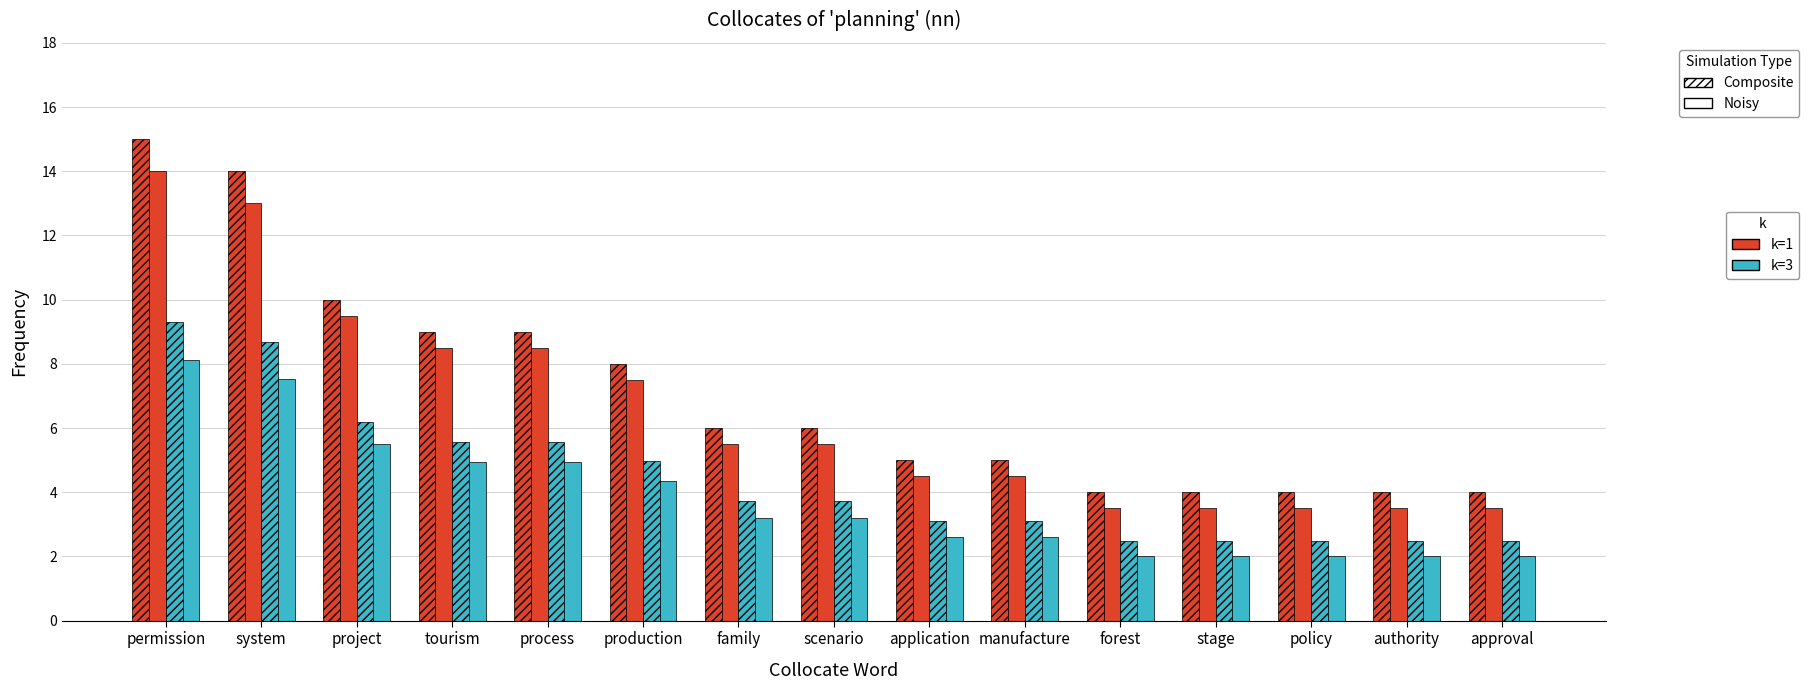

How many groups of bars are there?

15